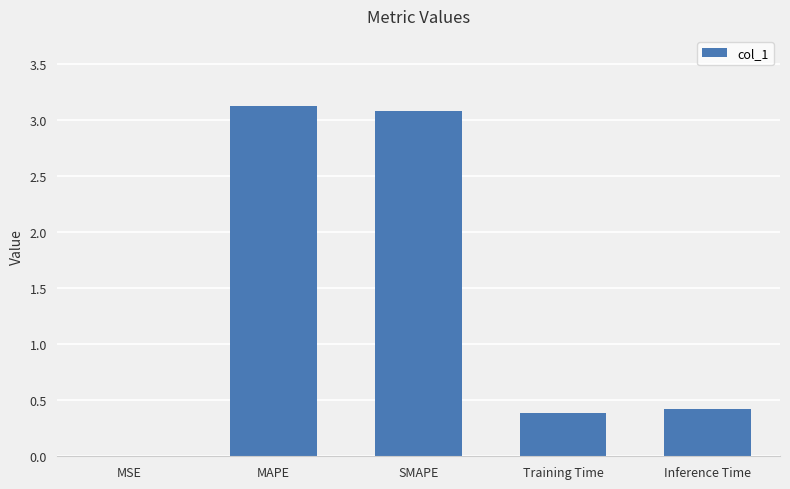

How many series are shown in this chart?

1